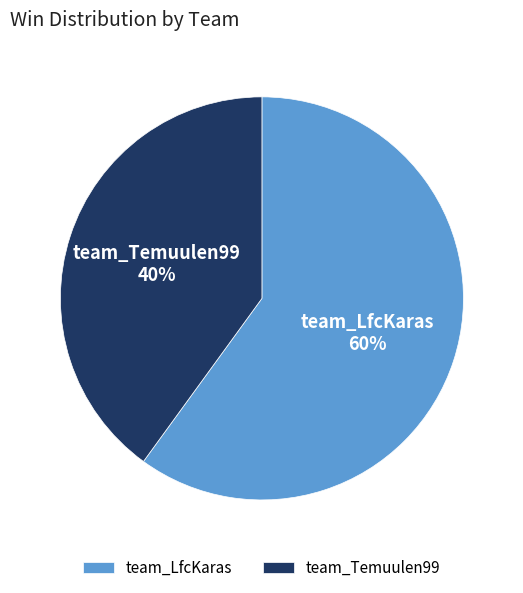

Is it true that team_Temuulen99 is 40% of the pie?

True